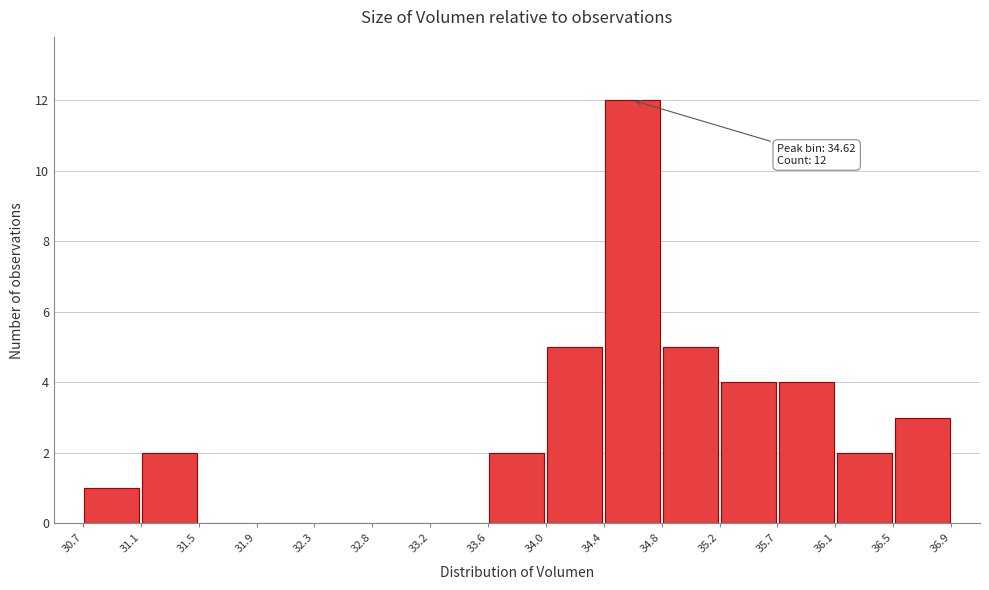

Over which range of the x-axis is the bar tallest?

34.4 to 34.8